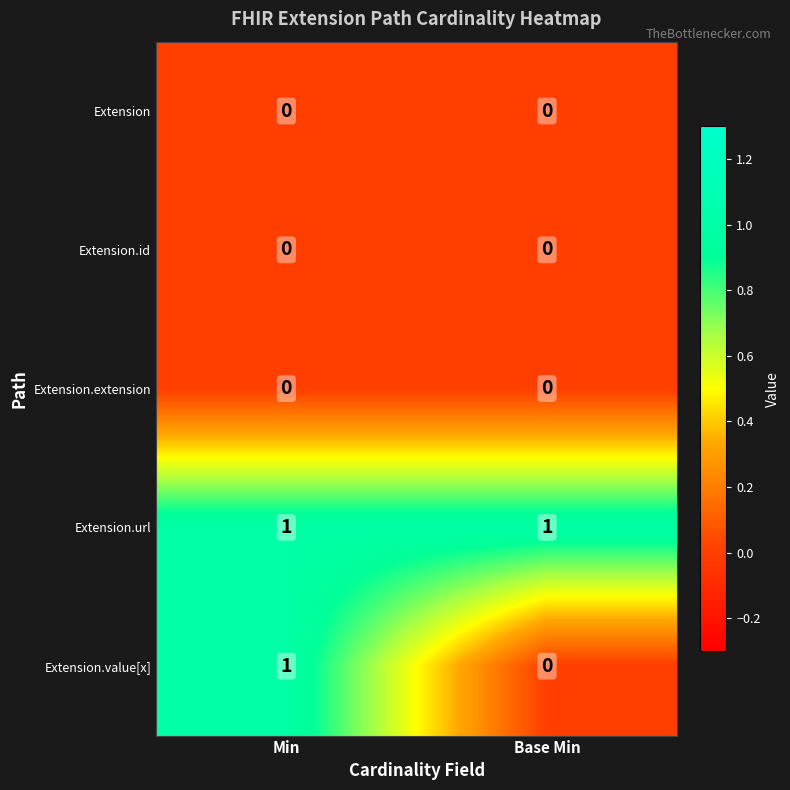

At which label is Extension.value[x] closest to 0?

Base Min